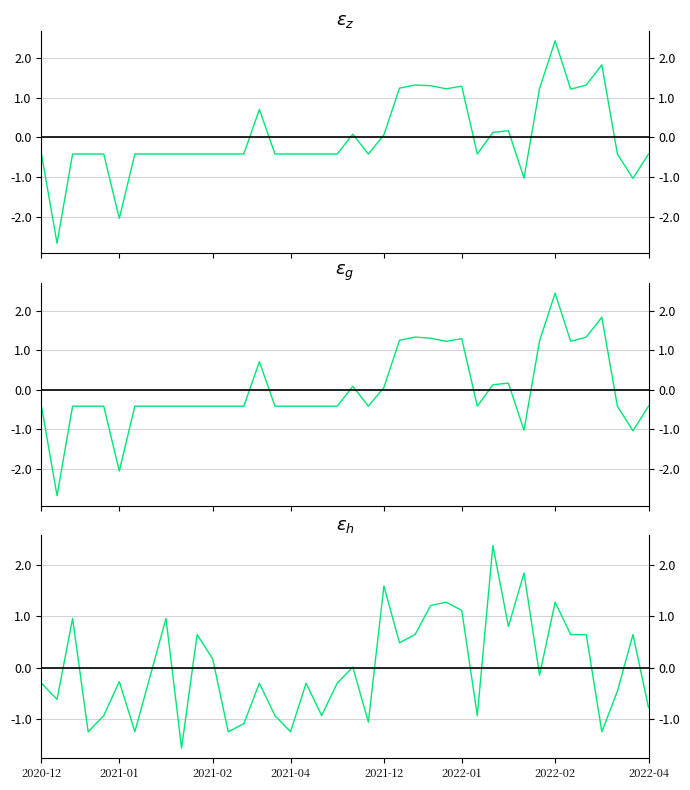

List the series in order of their overall mean, highest first.

$\varepsilon_z$, $\varepsilon_h$, $\varepsilon_g$